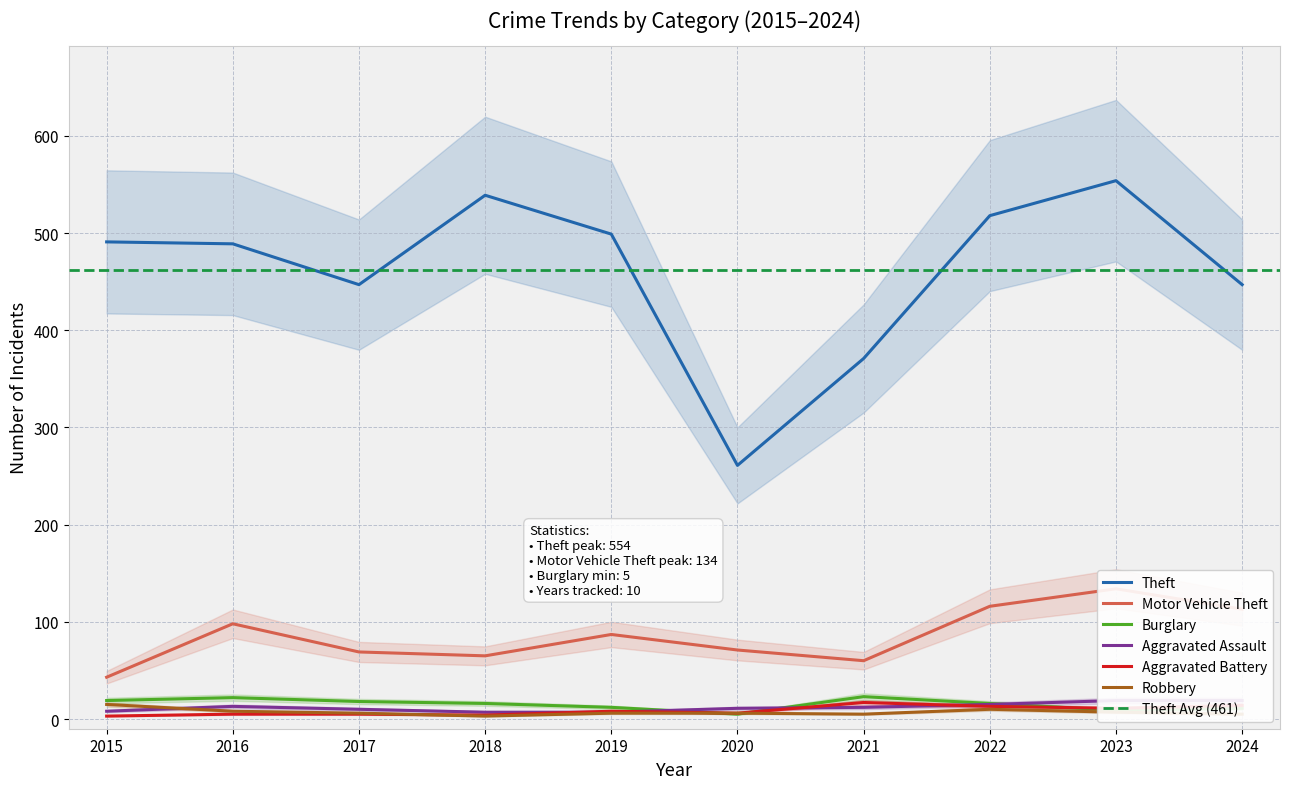

At which label is Aggravated Assault closest to 13?

2016